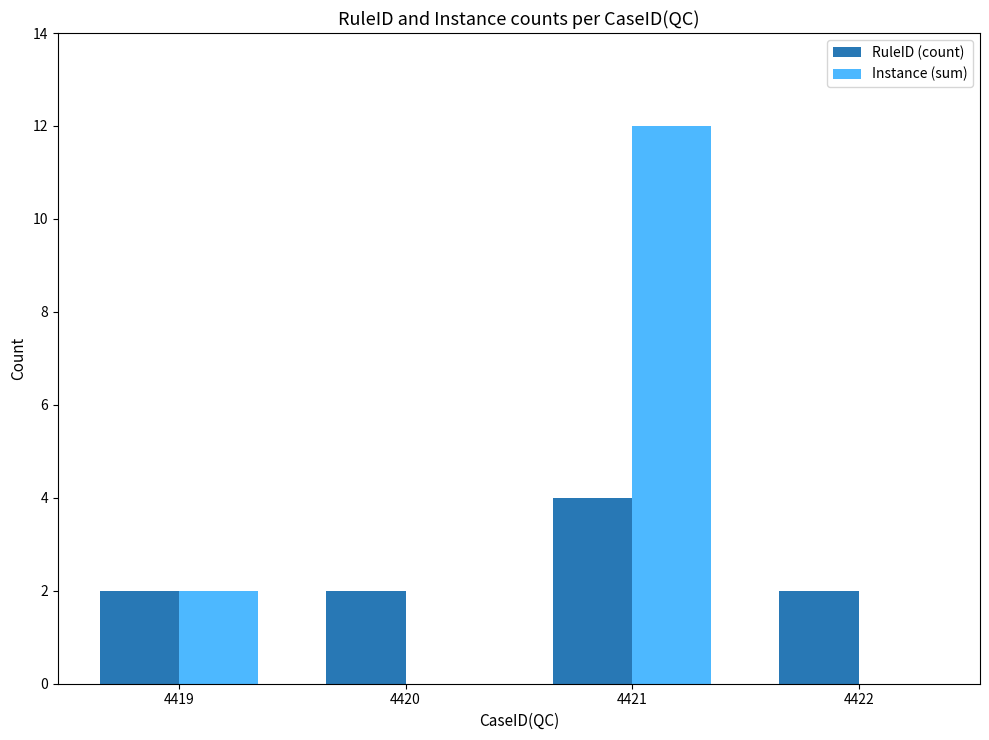

Is it true that RuleID (count) equals 2 at 4419?

True